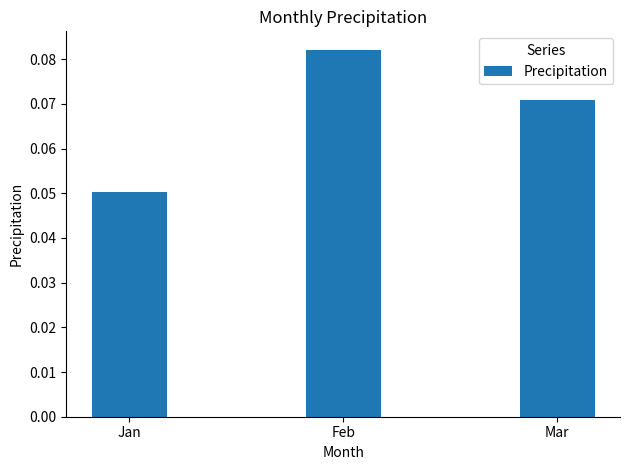

Rank the categories by value from lowest to highest.

Jan, Mar, Feb